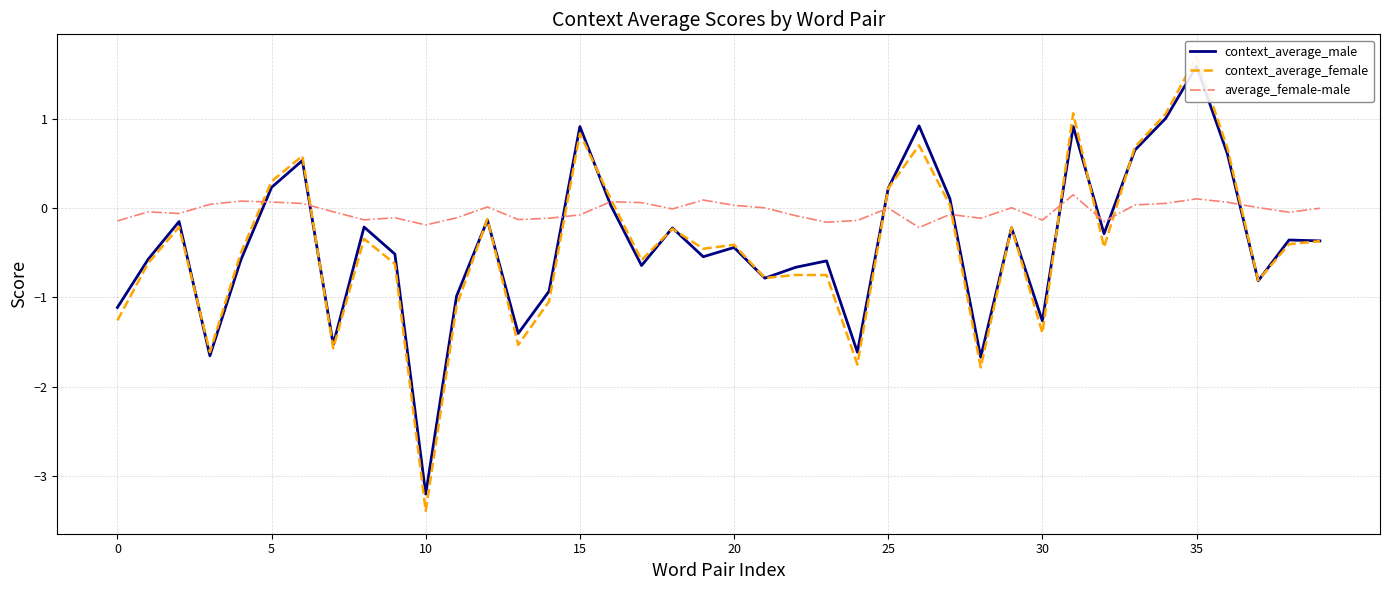

How many lines are shown in the chart?

3